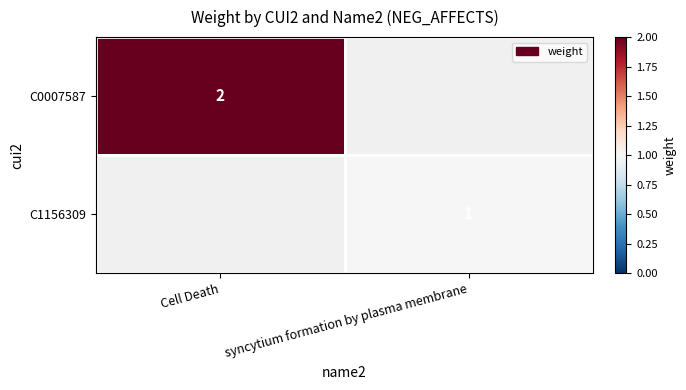

Is it true that C0007587 equals 2 at Cell Death?

True